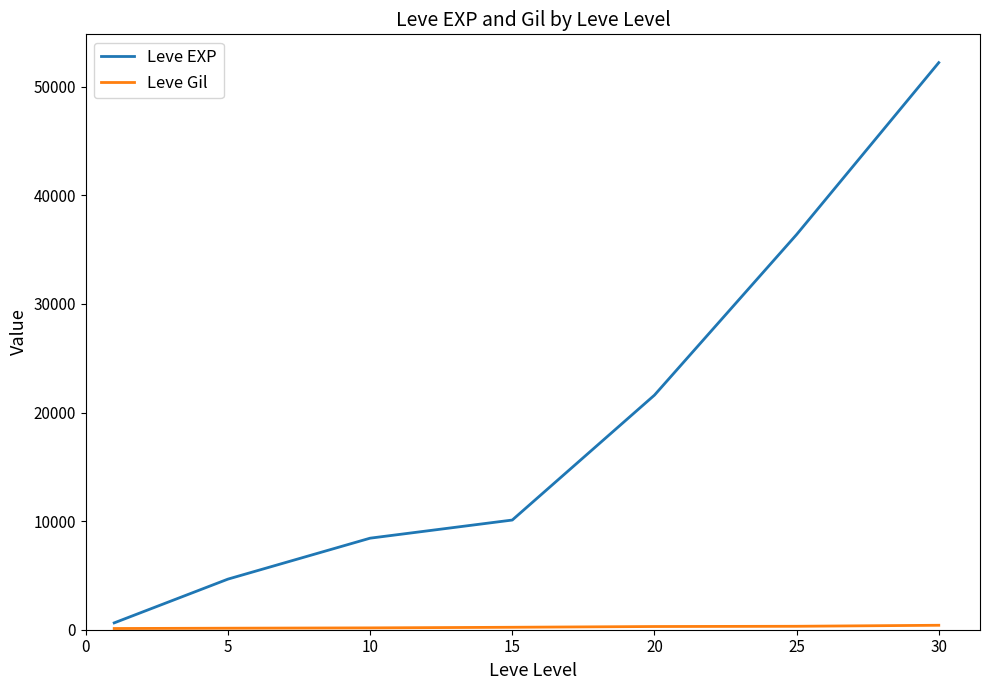

Which series has the widest spread of values?

Leve EXP